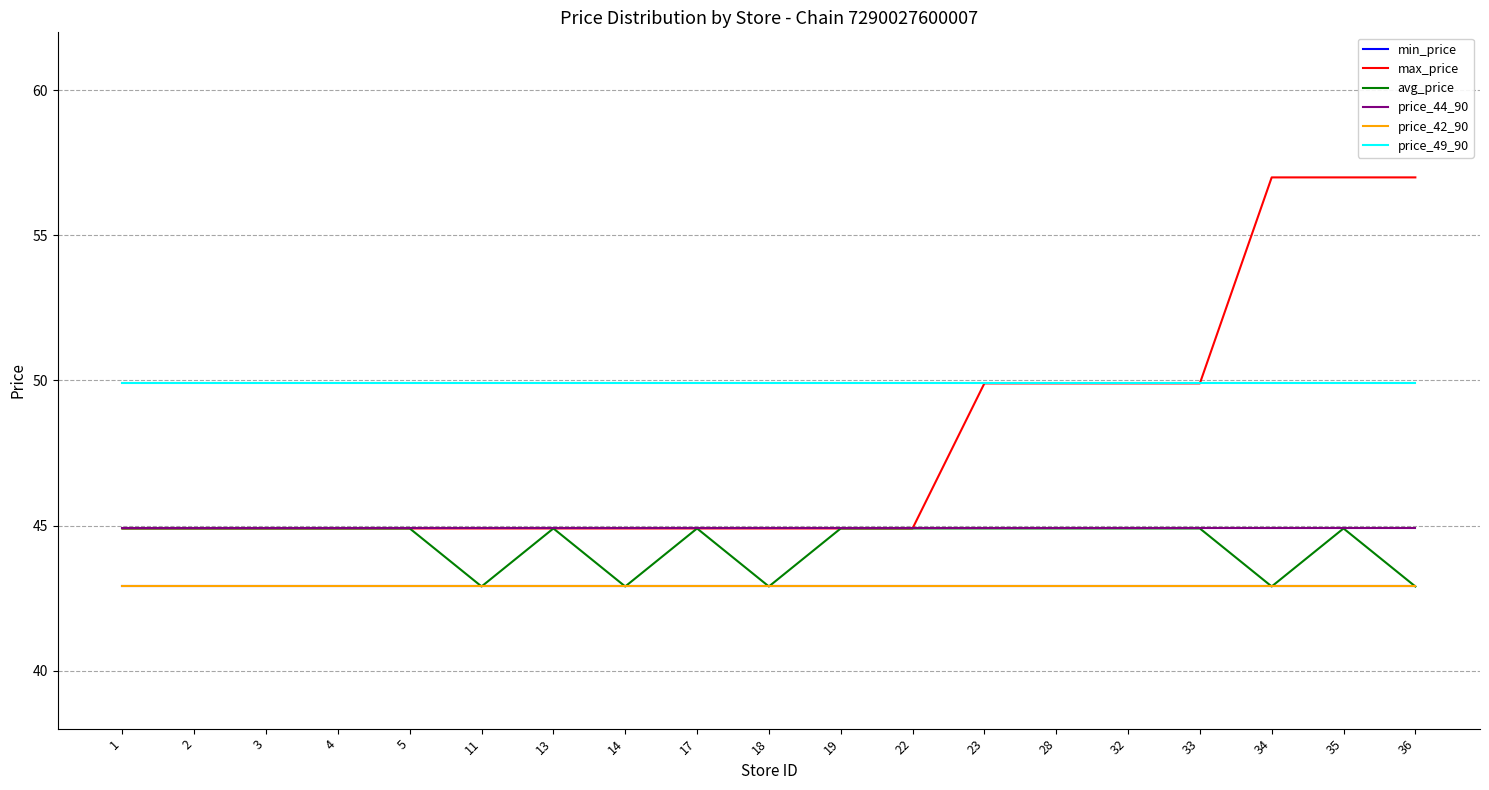

Does the chart display data point markers on the line(s)?

No